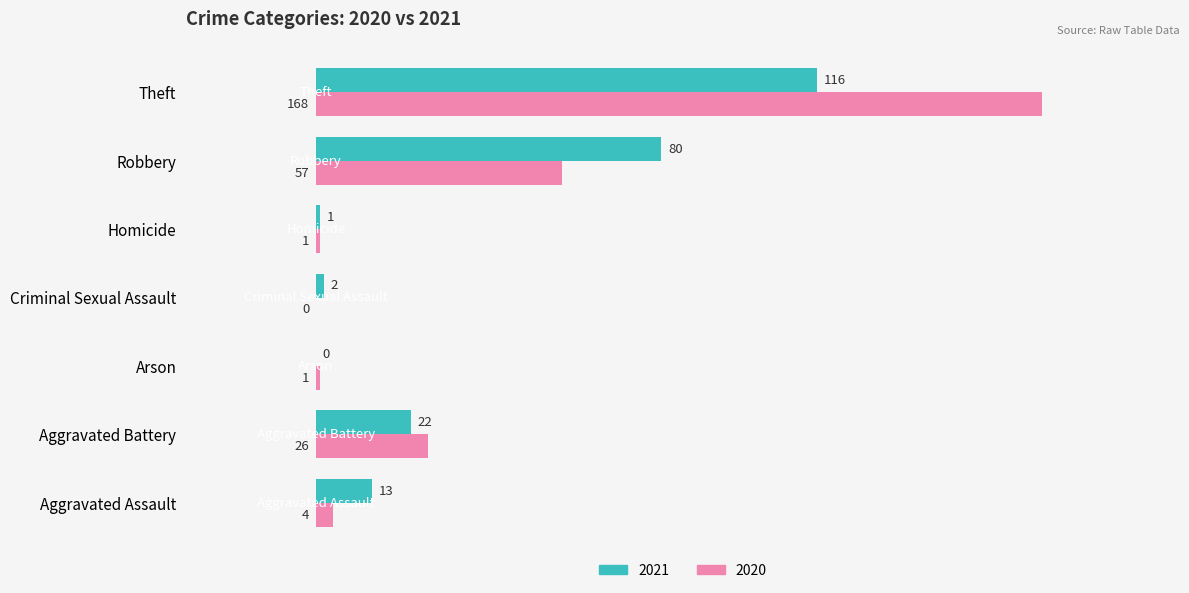

What is the total value across all series at Theft?

284